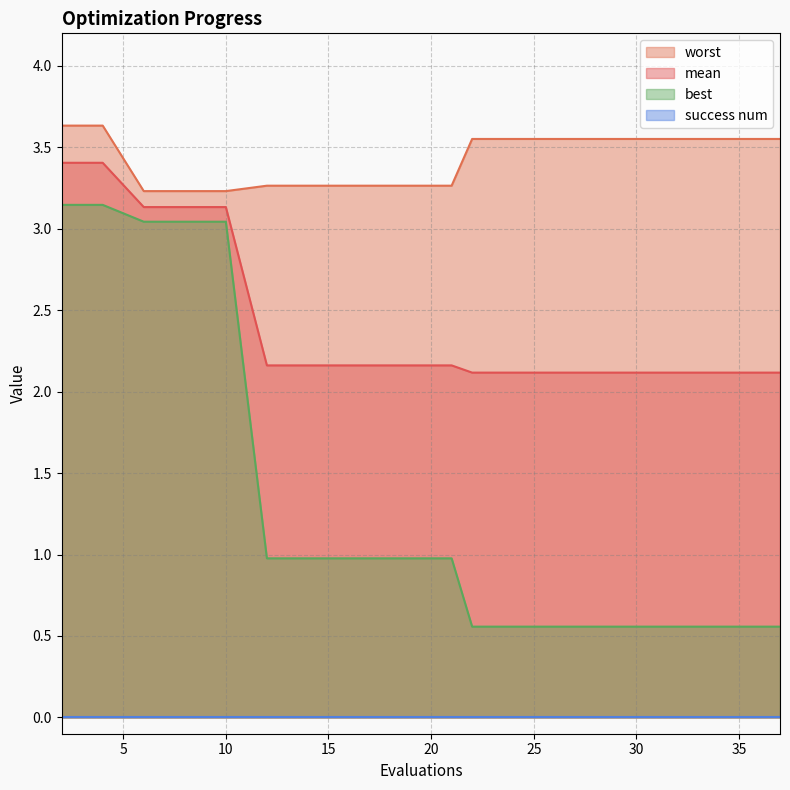

List the labels in order of best value, largest first.

2, 4, 6, 8, 10, 12, 14, 16, 18, 19, 21, 22, 24, 26, 28, 30, 32, 34, 35, 37